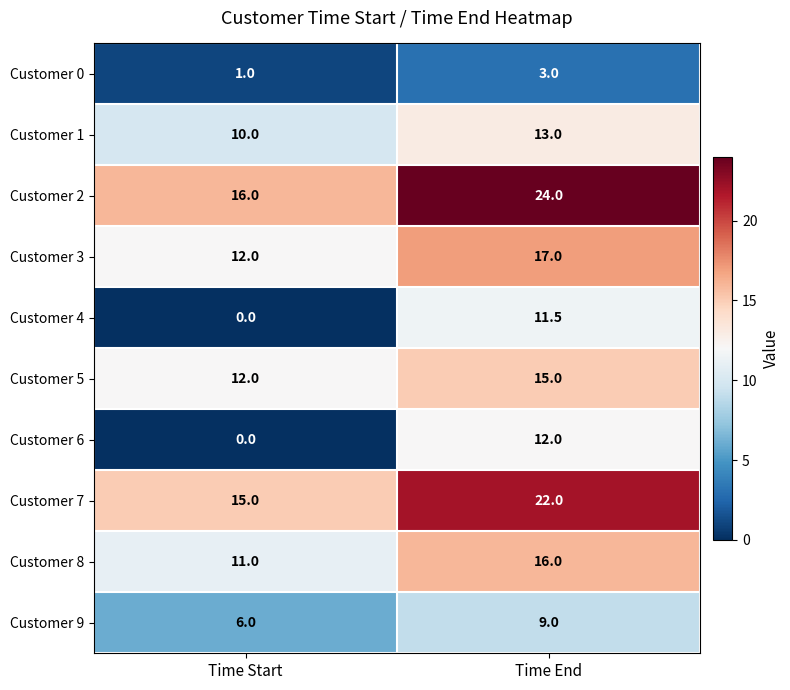

At how many categories does at least one series exceed 4?

2